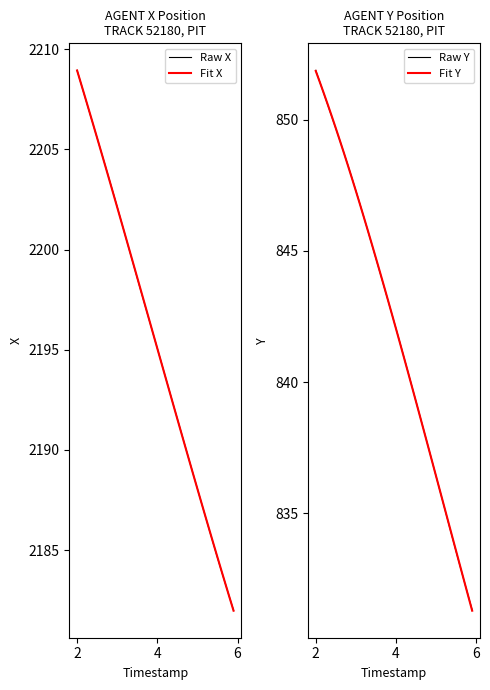

Which series has the largest range (max minus min)?

Fit X